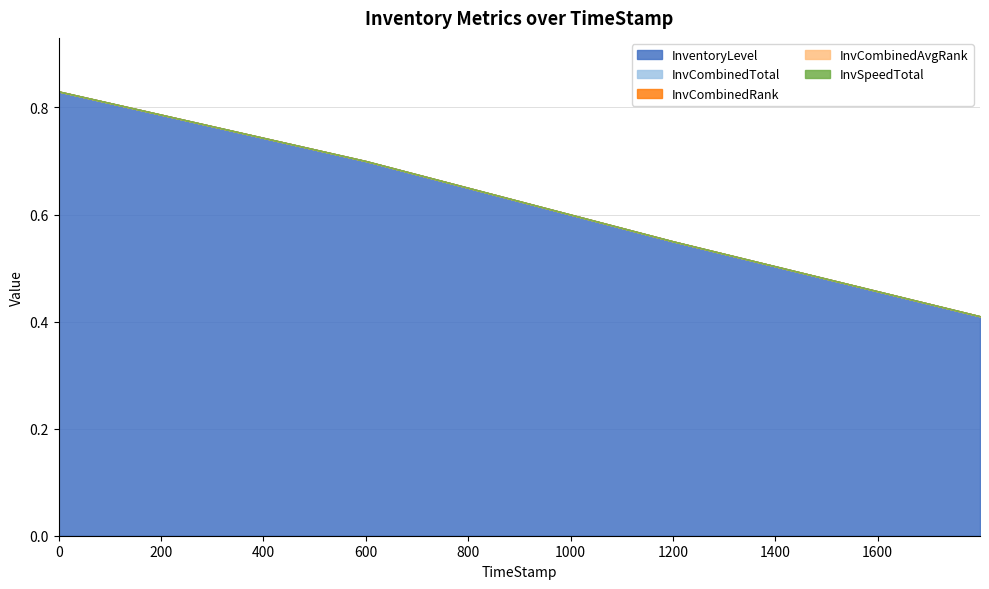

Reading left to right, transcribe all the data shown in this chart.

InventoryLevel: 0.8	0.7	0.6	0.4
InvCombinedTotal: 0.0	0.0	0.0	0.0
InvCombinedRank: 0.0	0.0	0.0	0.0
InvCombinedAvgRank: 0.0	0.0	0.0	0.0
InvSpeedTotal: 0.0	0.0	0.0	0.0